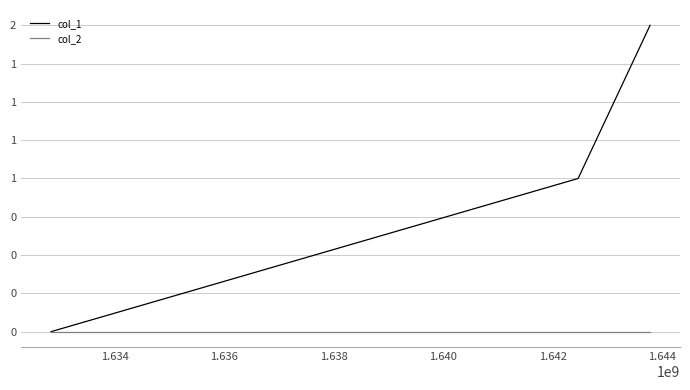

Rank the series by their maximum value, from lowest to highest.

col_2, col_1